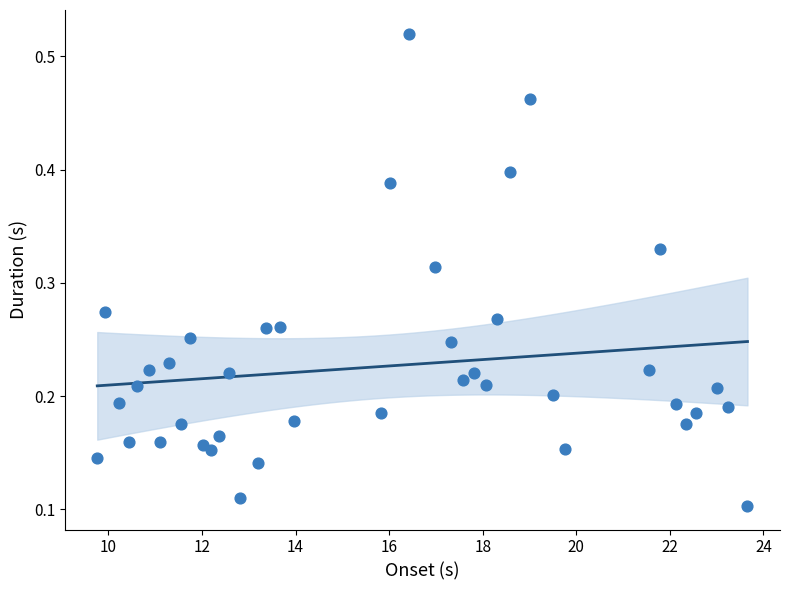

What is the range of X values (max minus min)?

13.9